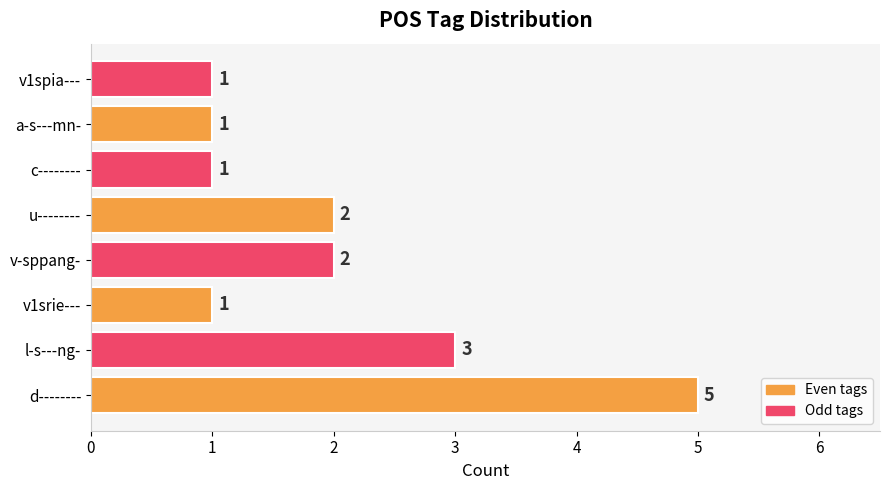

What is the minimum value shown in the chart?

1